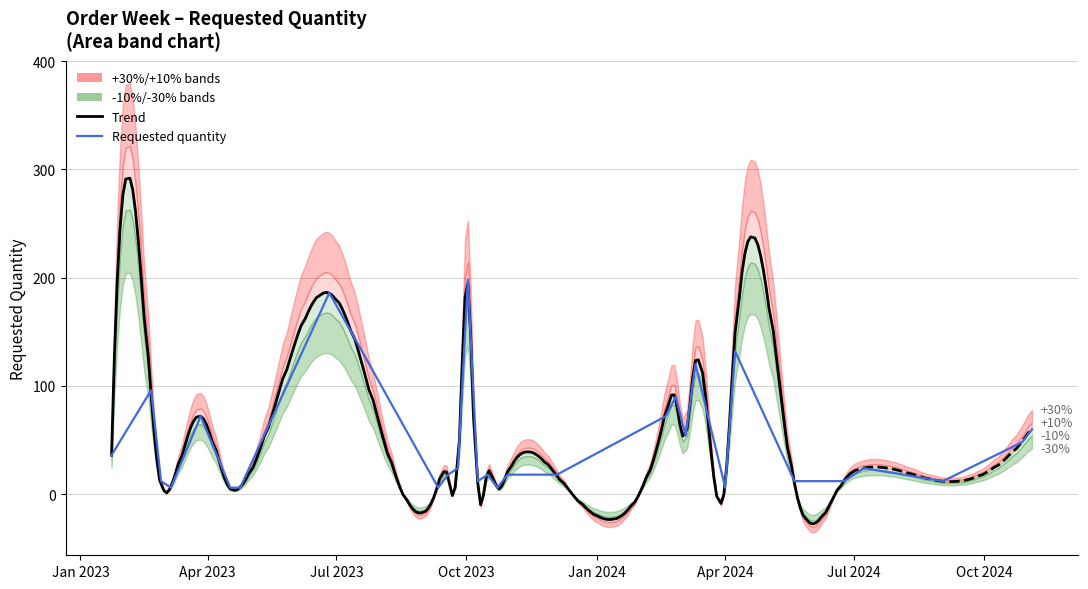

How many points are higher than both their immediate neighbors (excluding endpoints)?

9